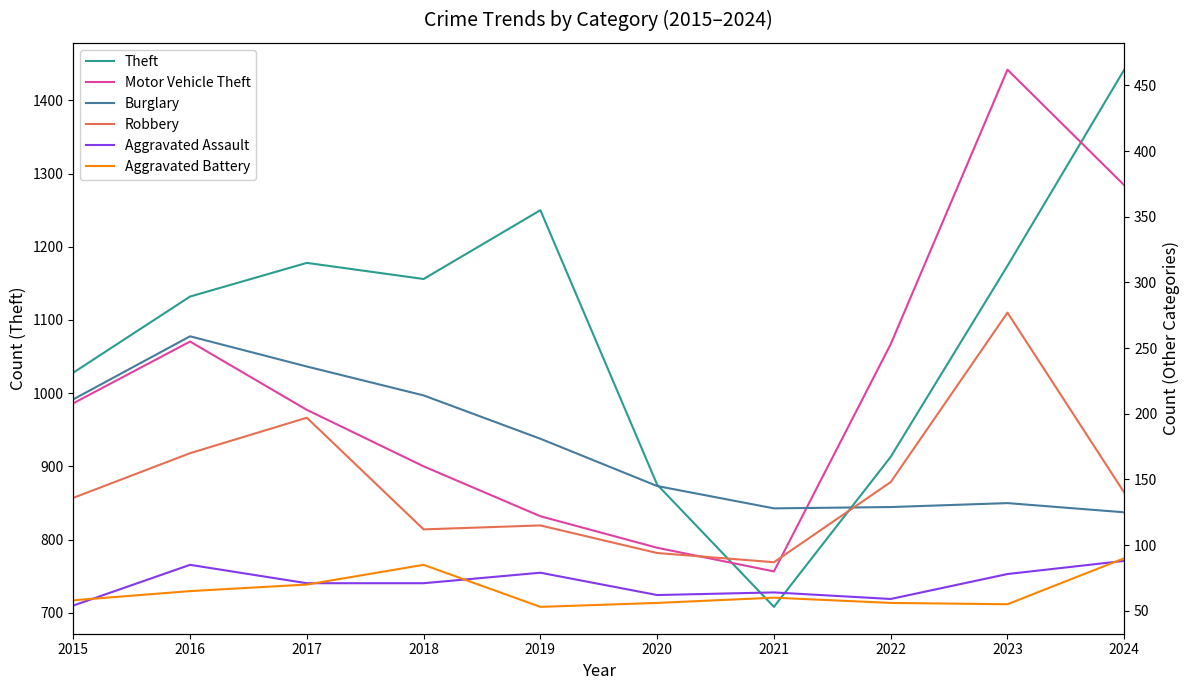

List the labels in order of Theft value, largest first.

2024, 2019, 2017, 2023, 2018, 2016, 2015, 2022, 2020, 2021